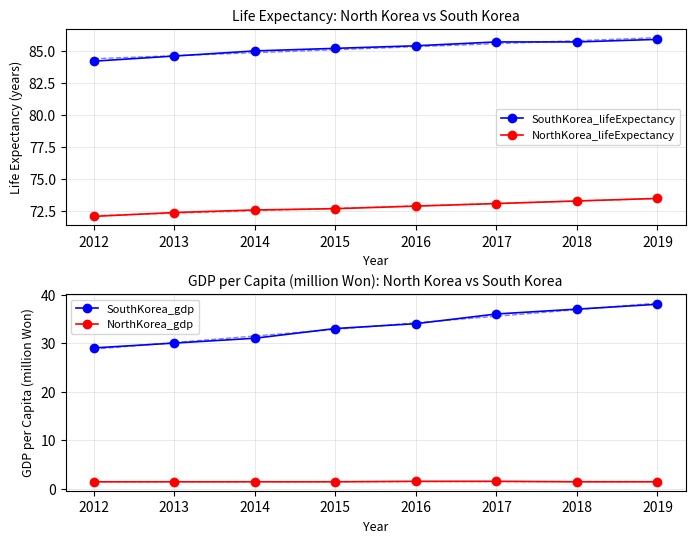

What is the total value across all series at 2014?

190.0